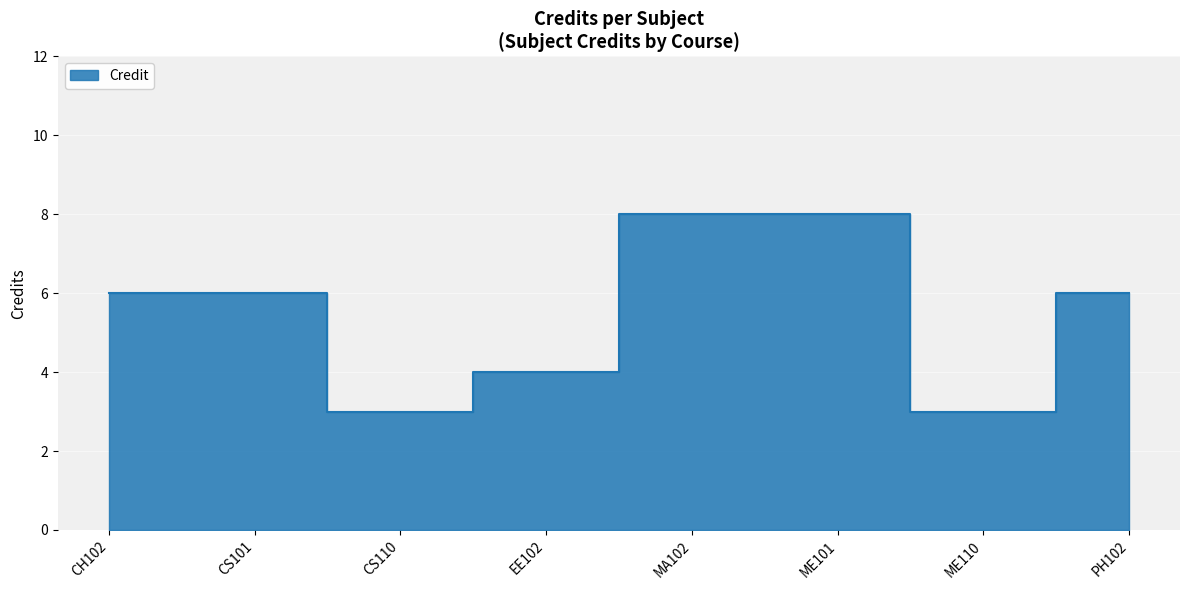

How many lines are shown in the chart?

1